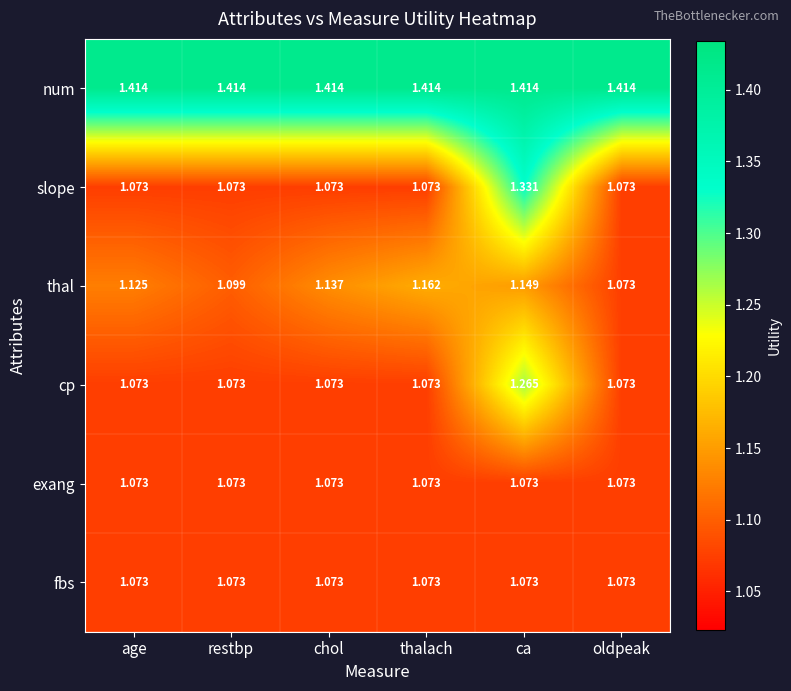

At which category is the sum across all series the highest?

ca